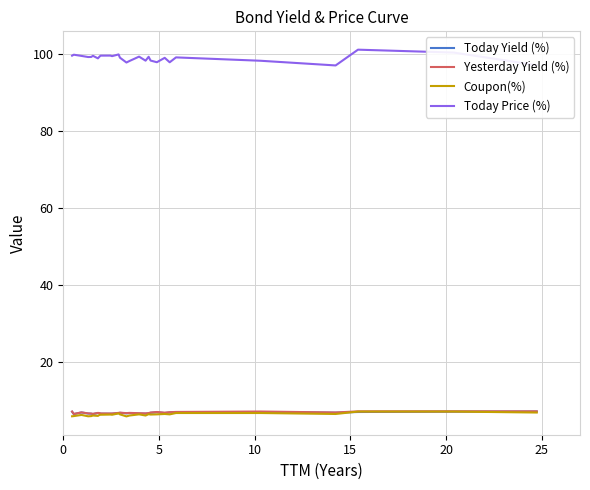

Which series has the largest range (max minus min)?

Today Price (%)